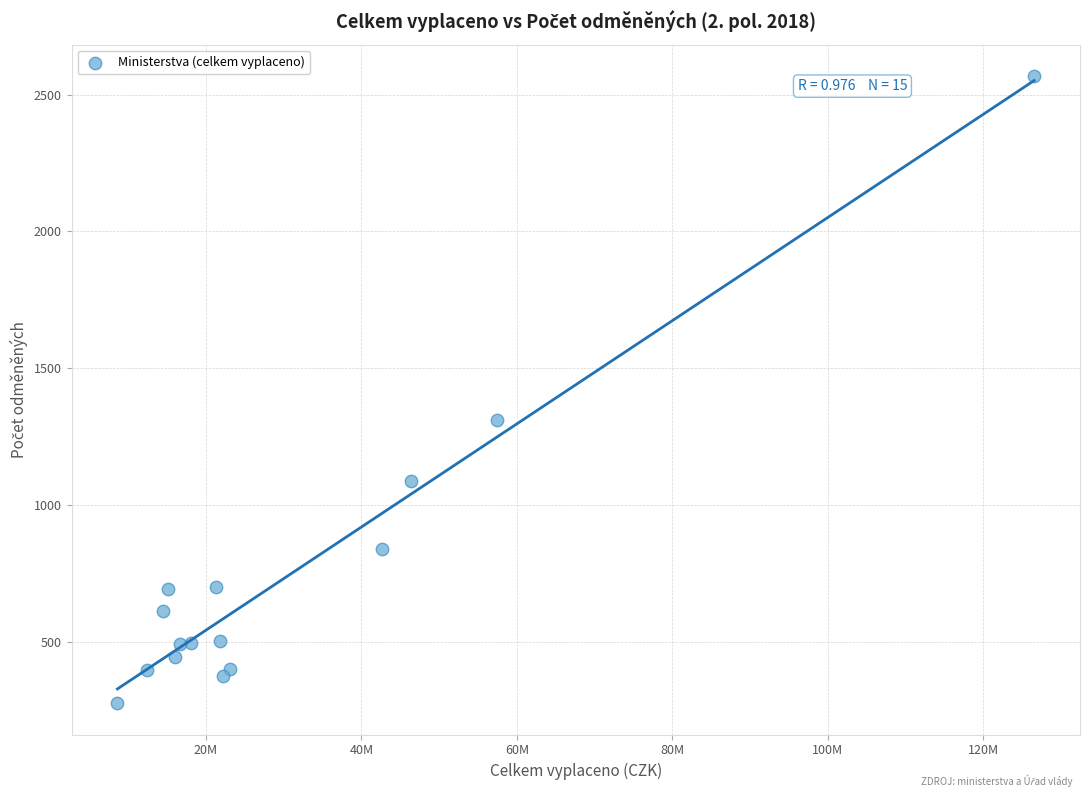

What is the range of Y values (max minus min)?

2293